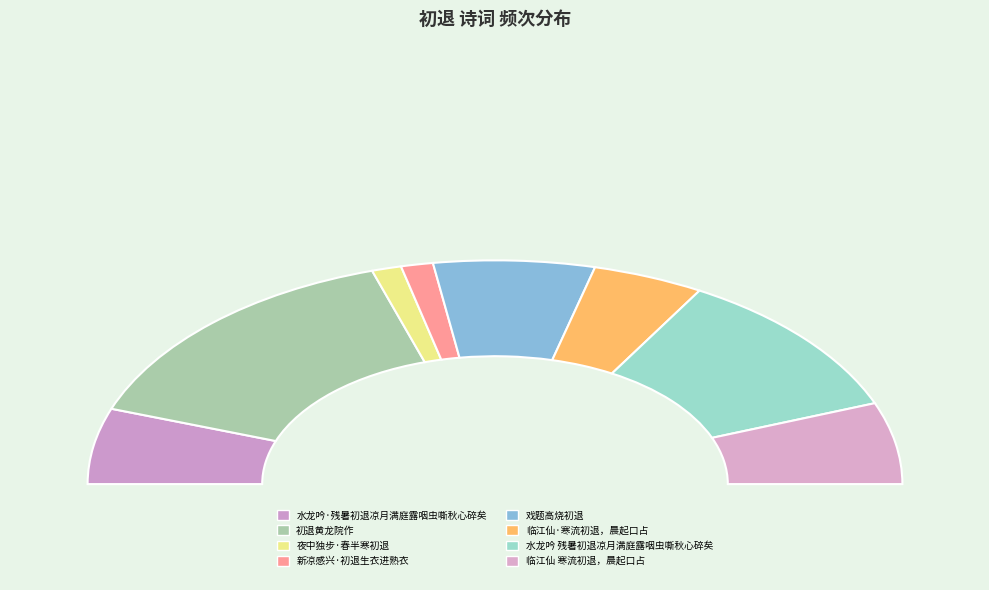

To the nearest percent, what is the average slice percentage?

12%